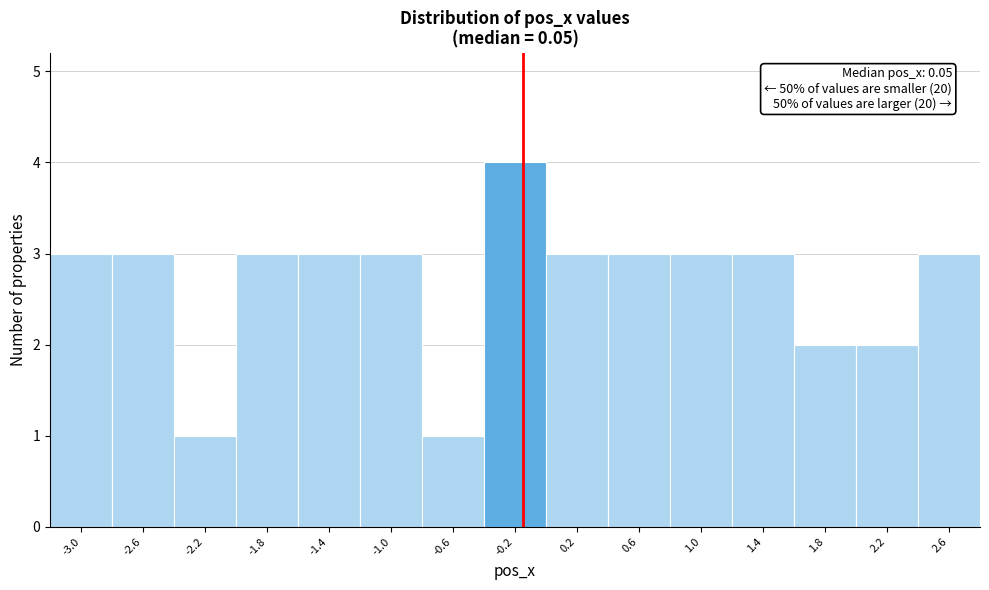

Reading left to right, list all the values displayed in this chart.

3	3	1	3	3	3	1	4	3	3	3	3	2	2	3